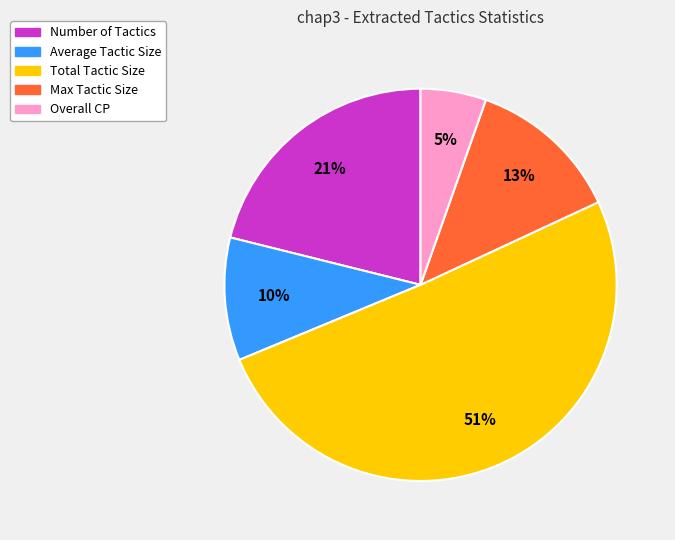

To the nearest percent, what is the difference between the Overall CP and Number of Tactics slice percentages?

16%